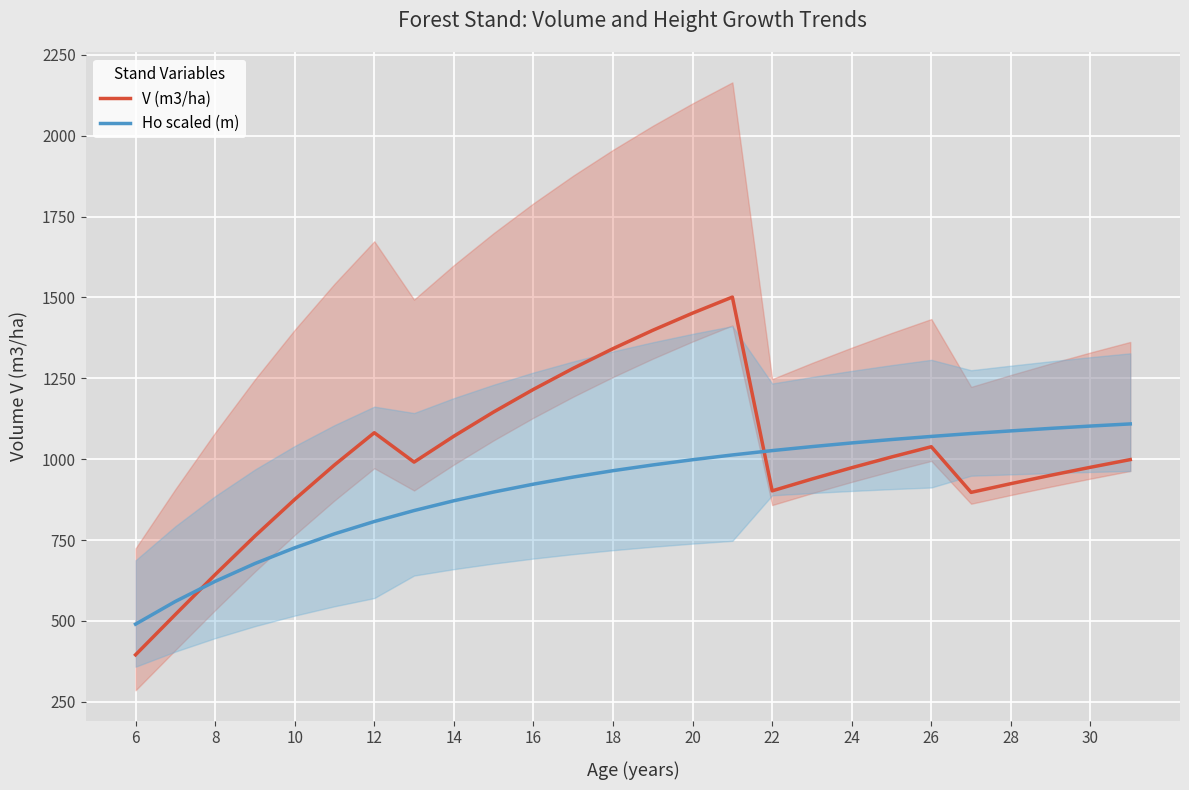

Count the number of categories in the chart.

26